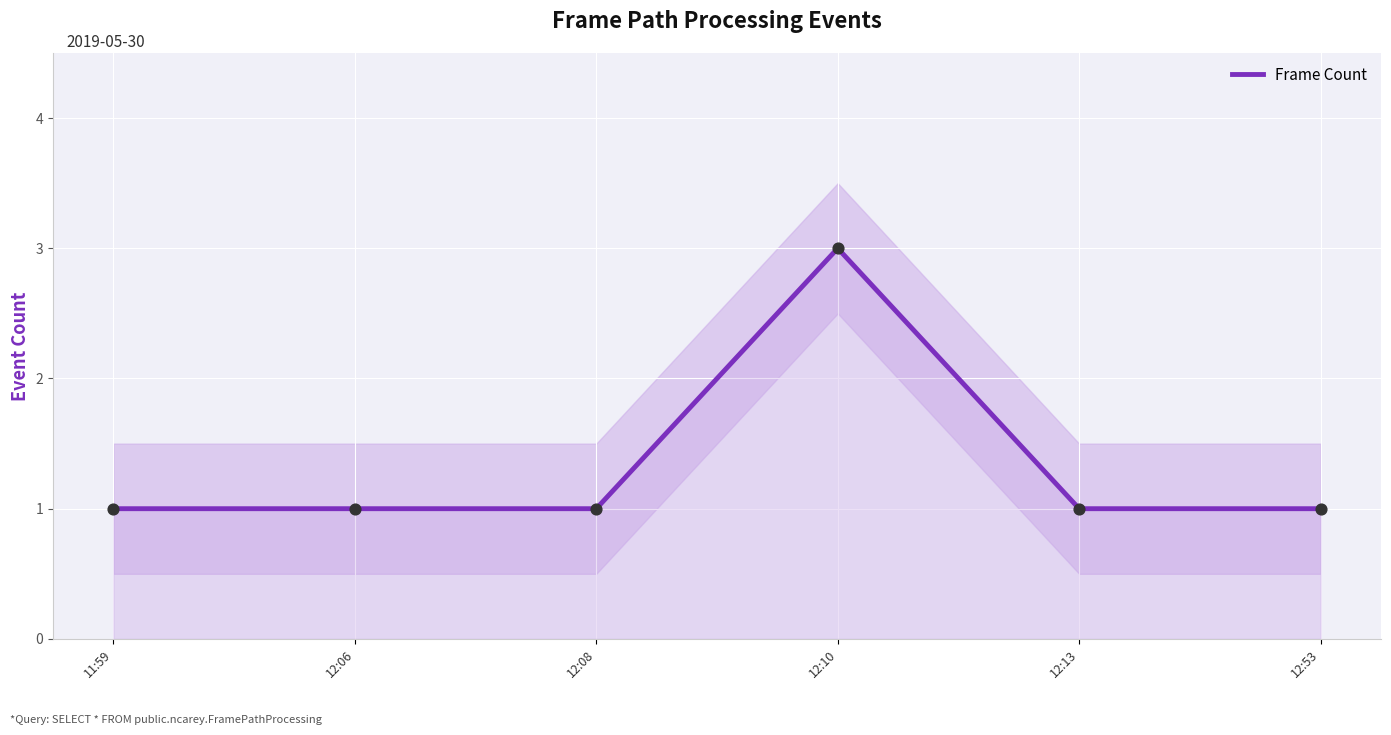

What is the change in value from 12:06 to 12:10?

+2